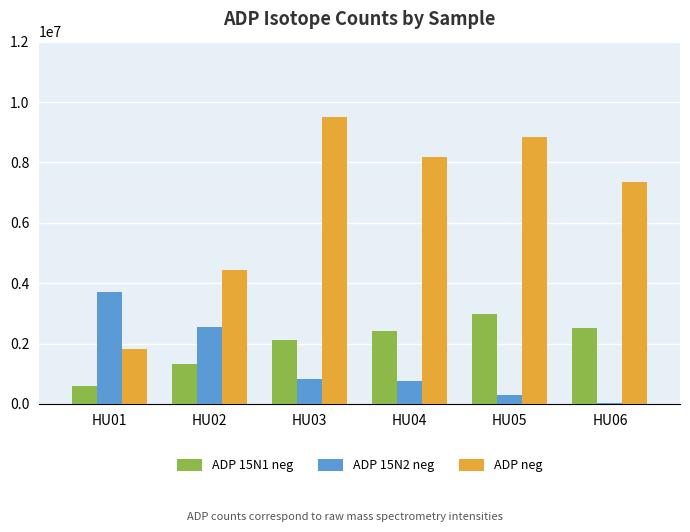

Between HU01 and HU04, which series saw the biggest shift?

ADP neg